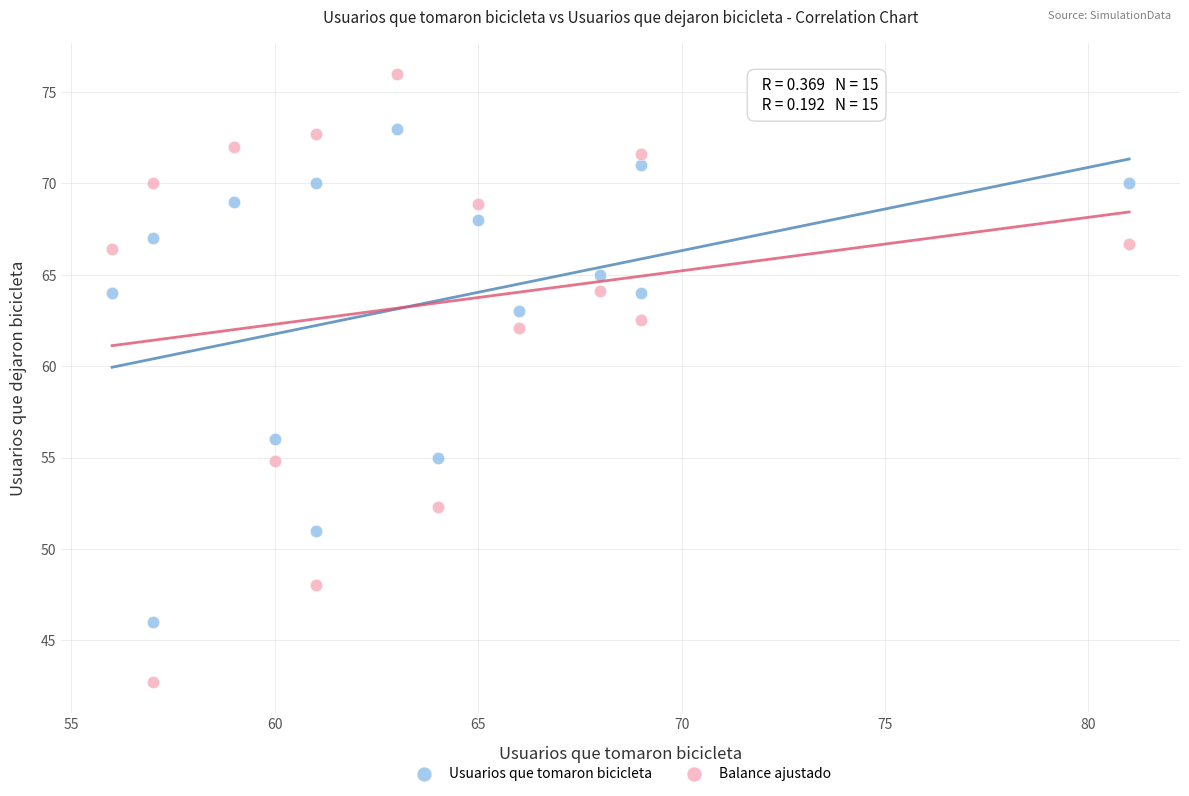

Which series reaches the minimum Y coordinate?

Balance ajustado